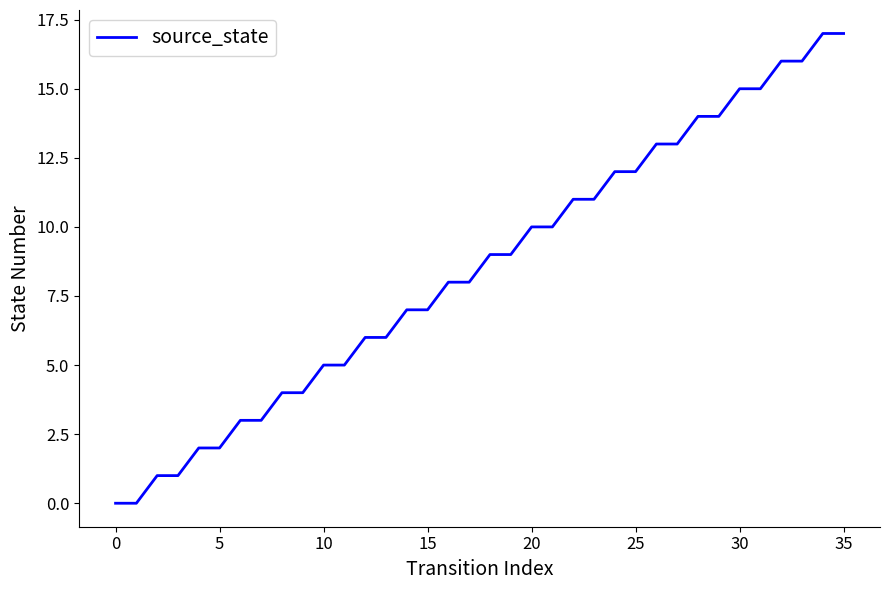

What is the maximum value shown in the chart?

17